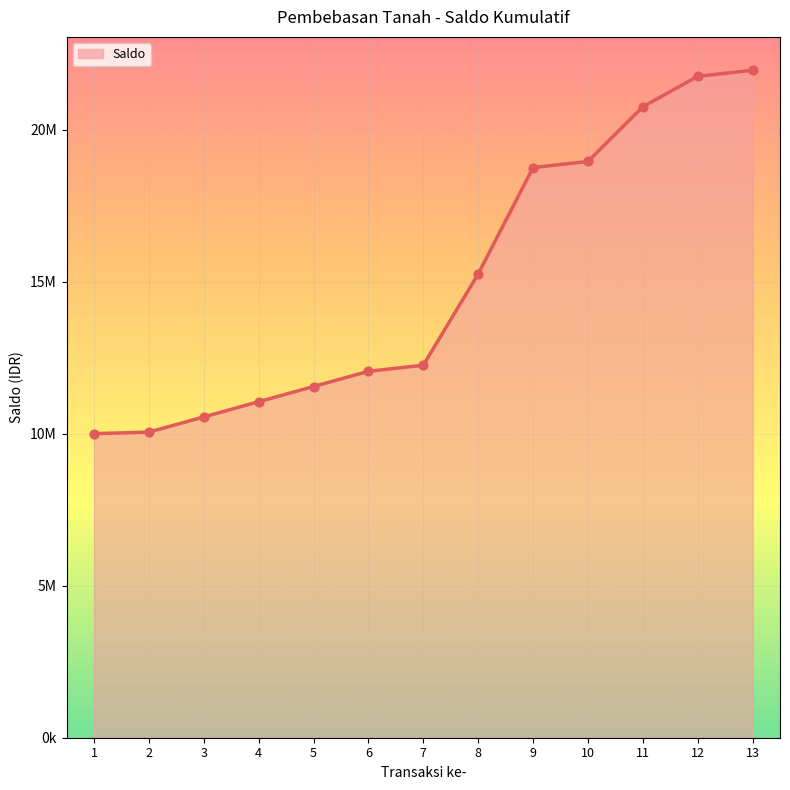

What is the ratio of the value at 7 to the value at 10?

0.6